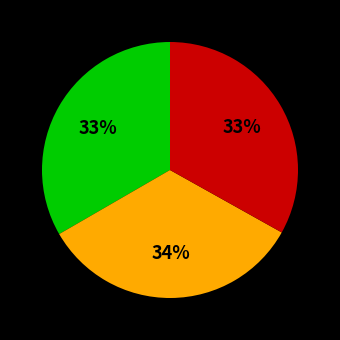

Is there a majority slice in this chart?

No